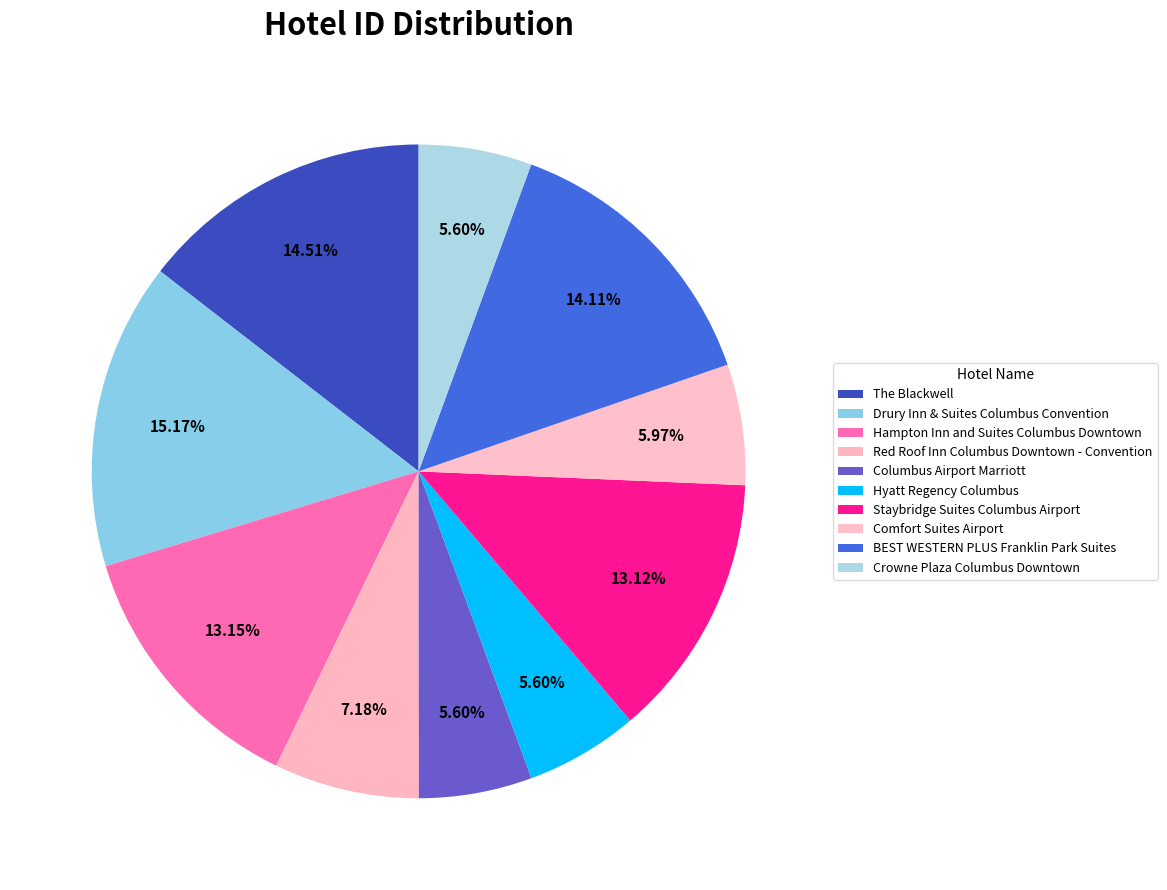

Is it true that Columbus Airport Marriott is 6% of the pie?

True